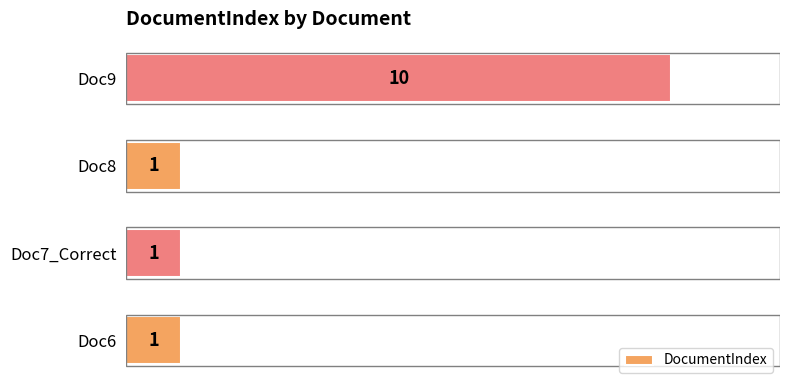

Does the chart contain stacked bars?

No